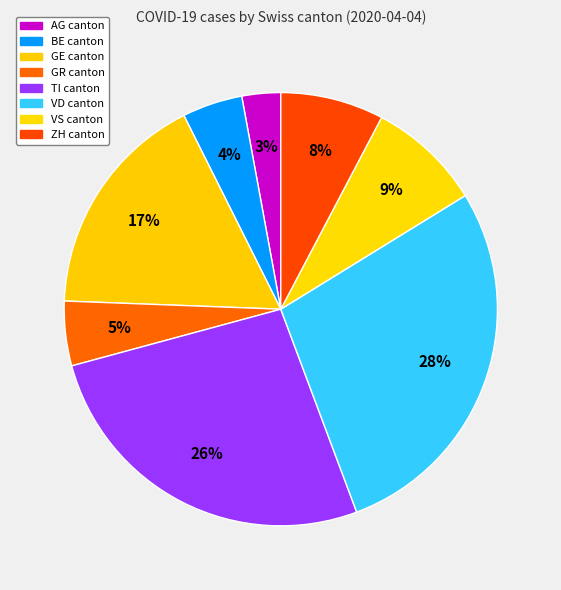

How many segments does this pie chart have?

8